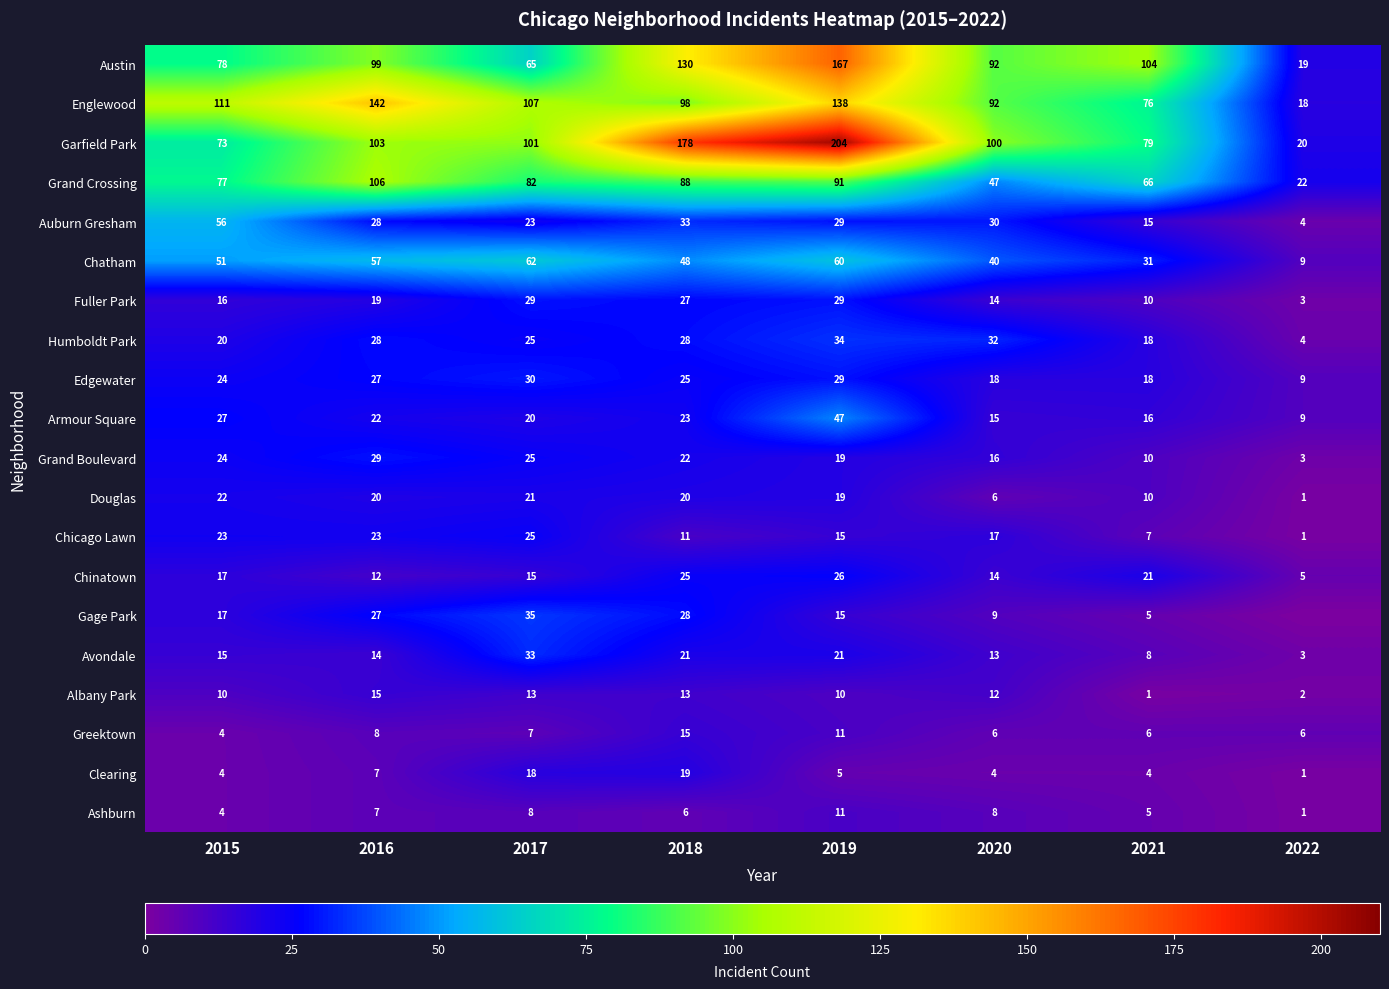

The Garfield Park series shows 38 at 2020. True or false?

False